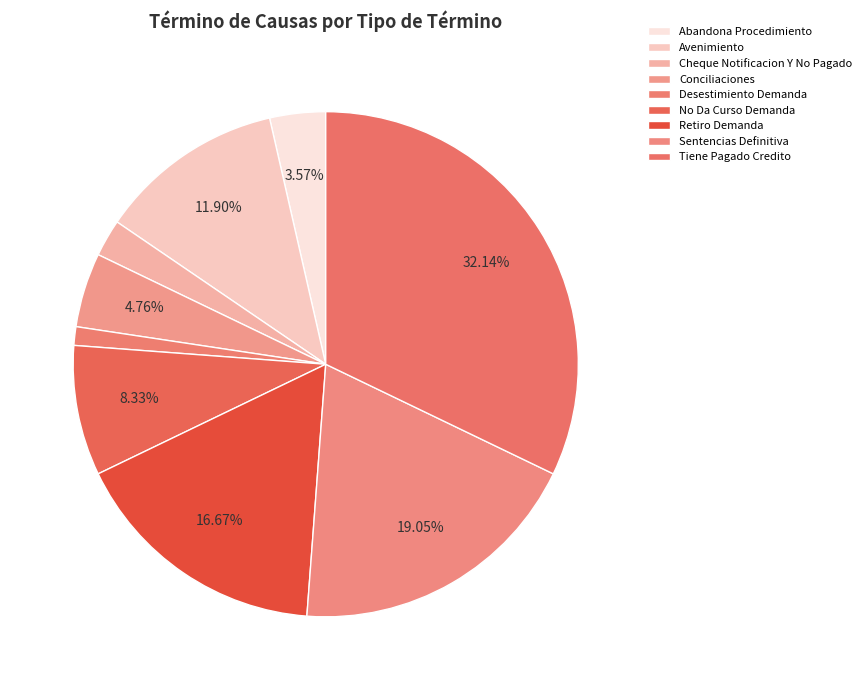

To the nearest percent, what percentage of the pie is Sentencias Definitiva?

19%